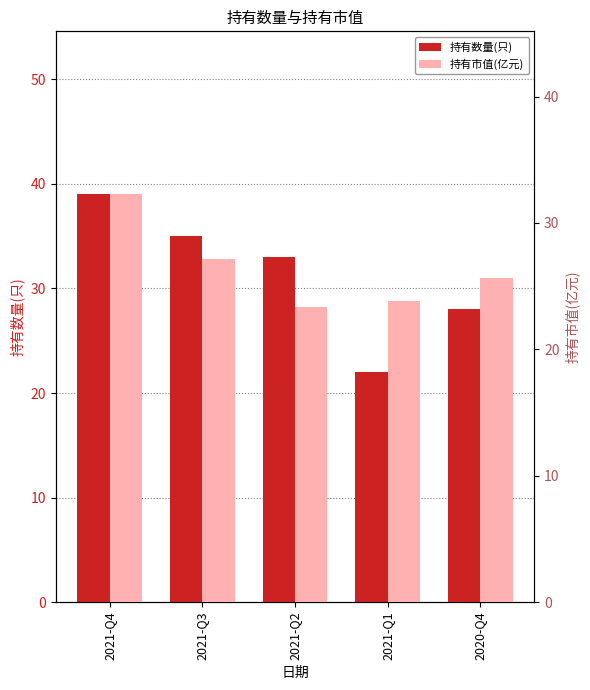

Between 2021-Q3 and 2021-Q2, which is larger?

2021-Q3